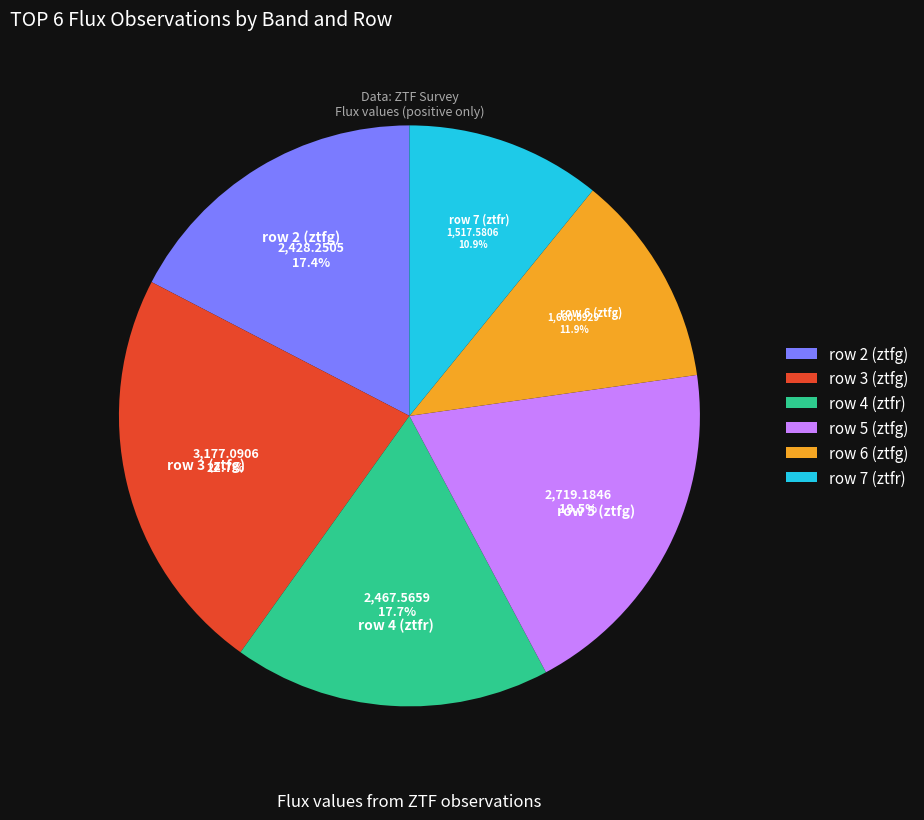

Is the sum of row 4 (ztfr) and row 6 (ztfg) greater than half?

No